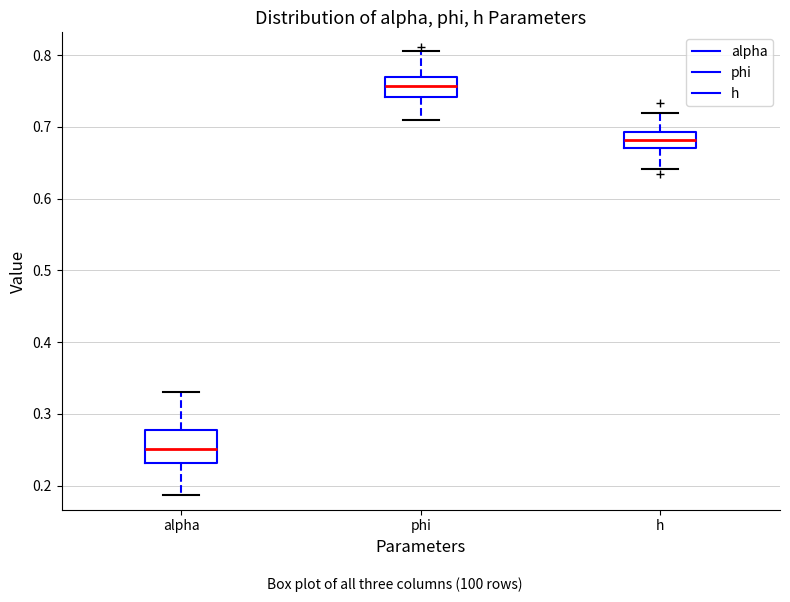

Reading left to right, read every box against the y-axis: the position of its median line, the range the box covers, and the ends of its whiskers. The values are not printed on the chart, so give them approximately, as read against the axis.

alpha: median 0.25, box 0.23 to 0.28, whiskers 0.19 to 0.33
phi: median 0.76, box 0.74 to 0.77, whiskers 0.71 to 0.81
h: median 0.68, box 0.67 to 0.69, whiskers 0.64 to 0.72